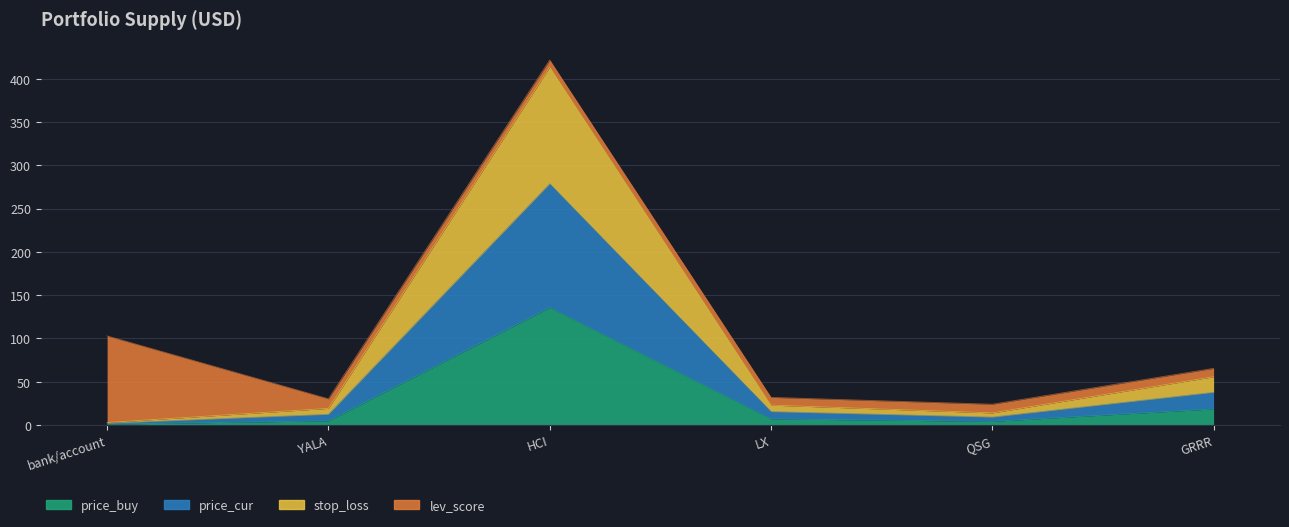

What is the label of the 2nd point from the left?

YALA